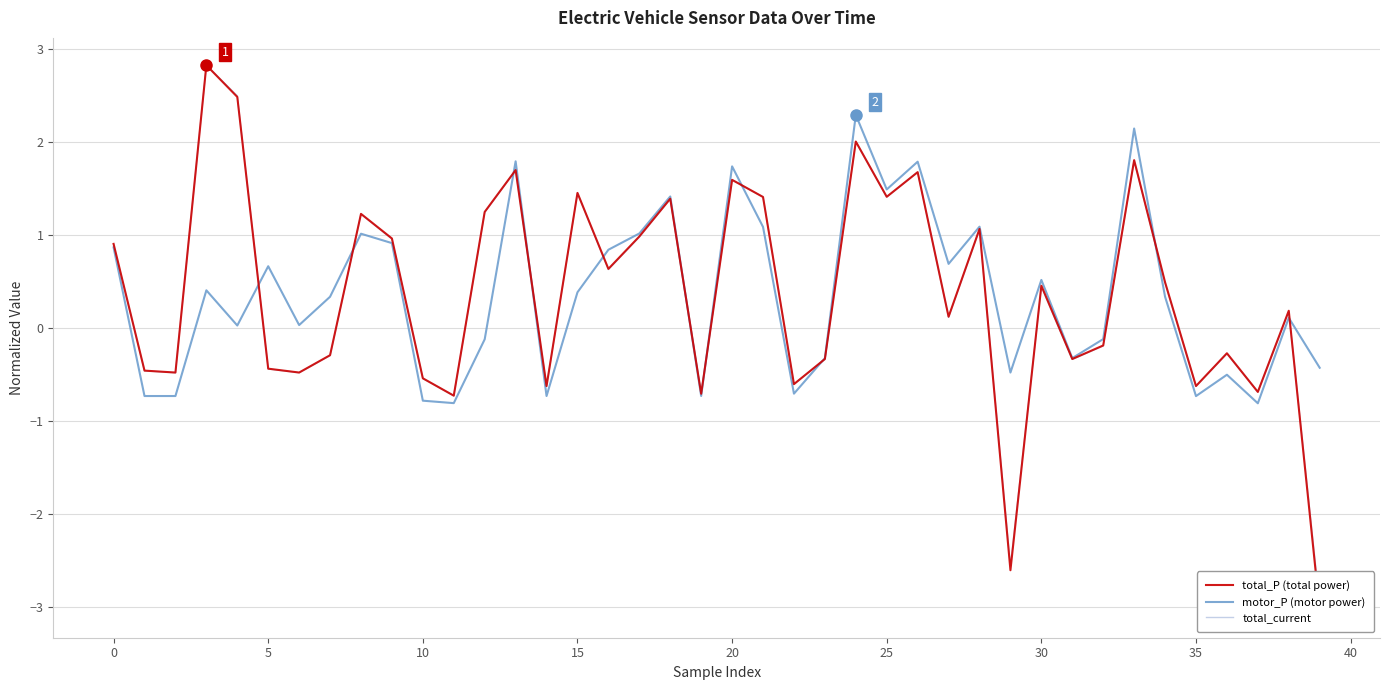

What is the highest value of the motor_P (motor power) series?

2.3